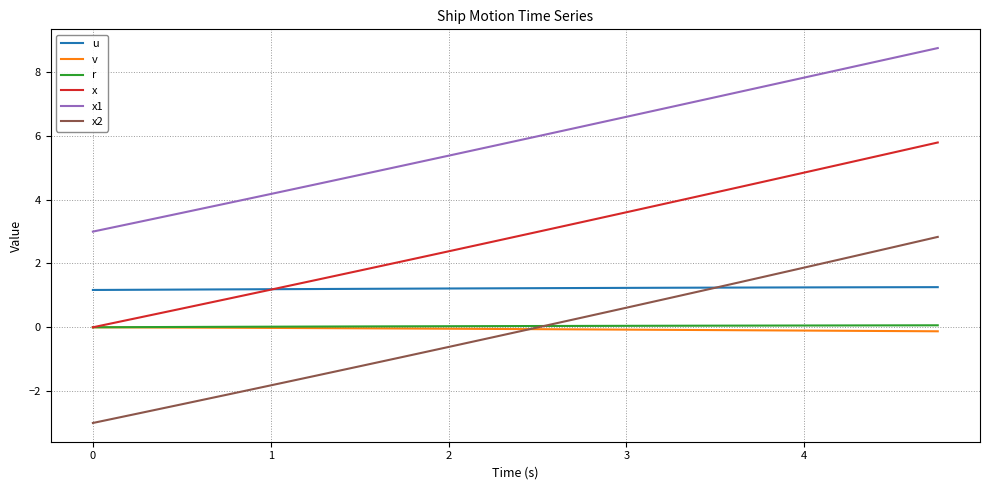

Which series has the widest spread of values?

x2